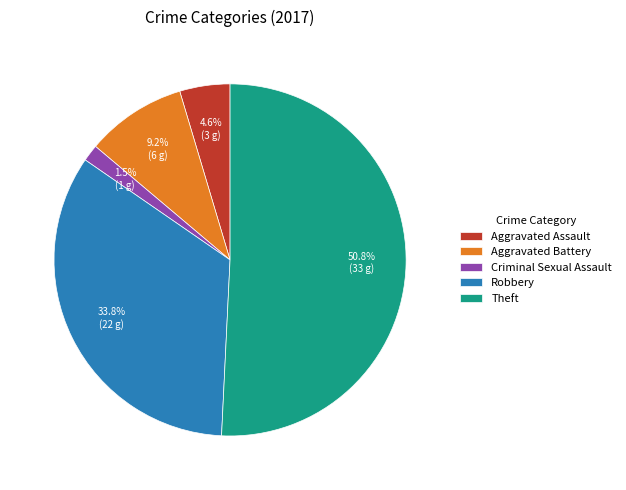

Which has a higher value, Aggravated Battery or Criminal Sexual Assault?

Aggravated Battery